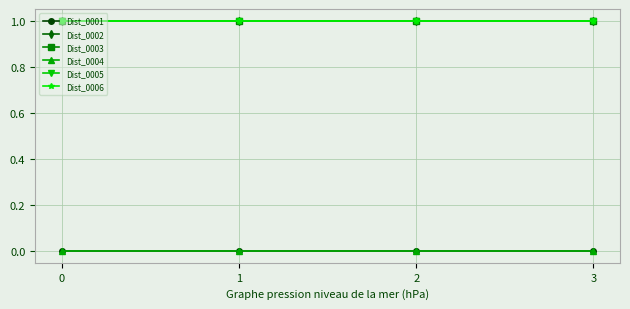

What is the difference between the highest and lowest values at 1?

1